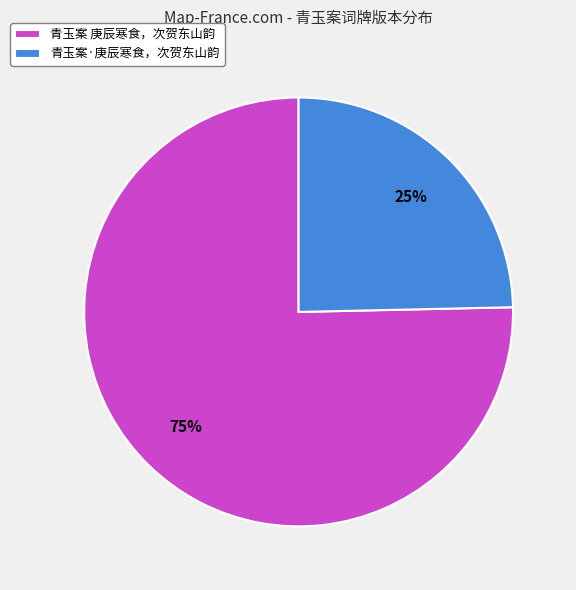

How many slices are in this pie chart?

2